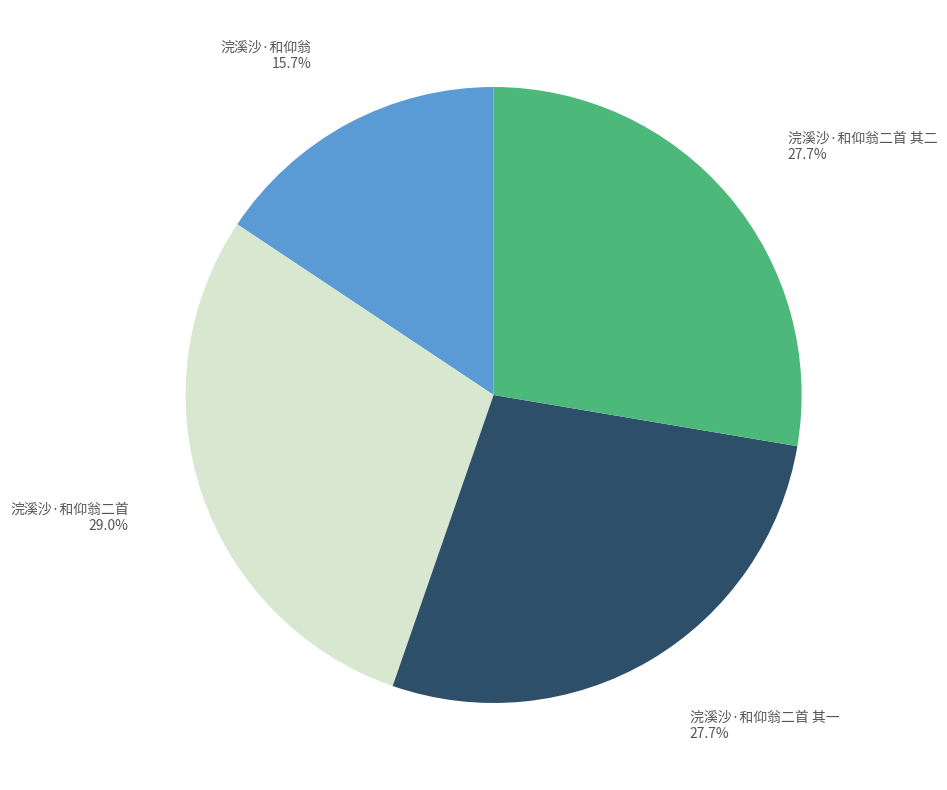

Is there any slice that represents more than half of the pie?

No